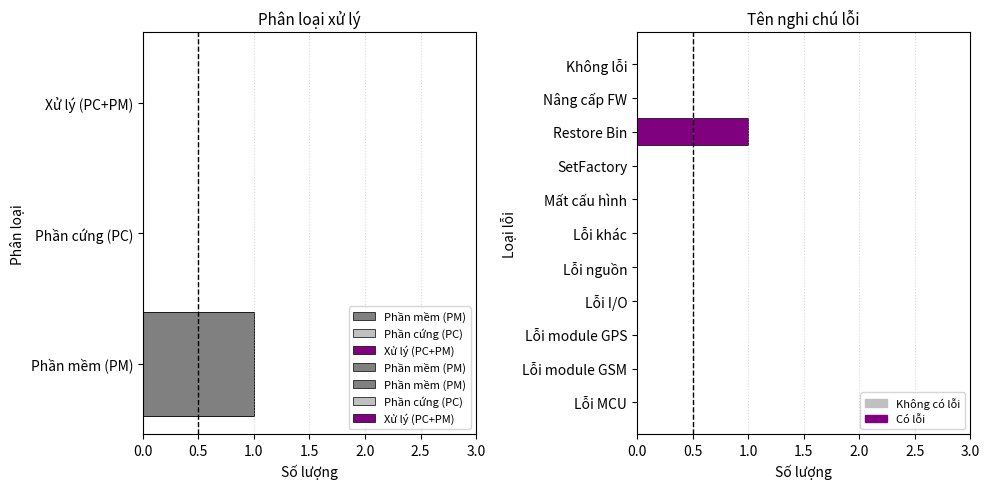

How many bars are there in total?

3